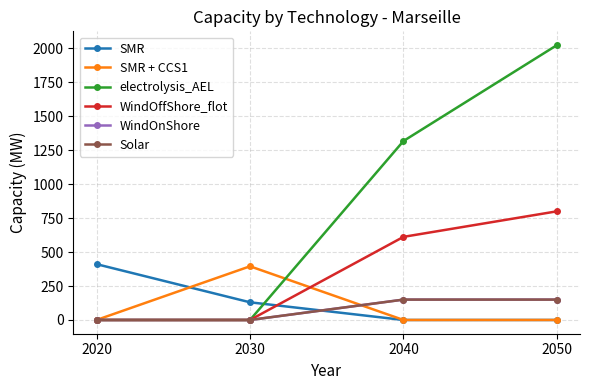

How many lines are shown in the chart?

6